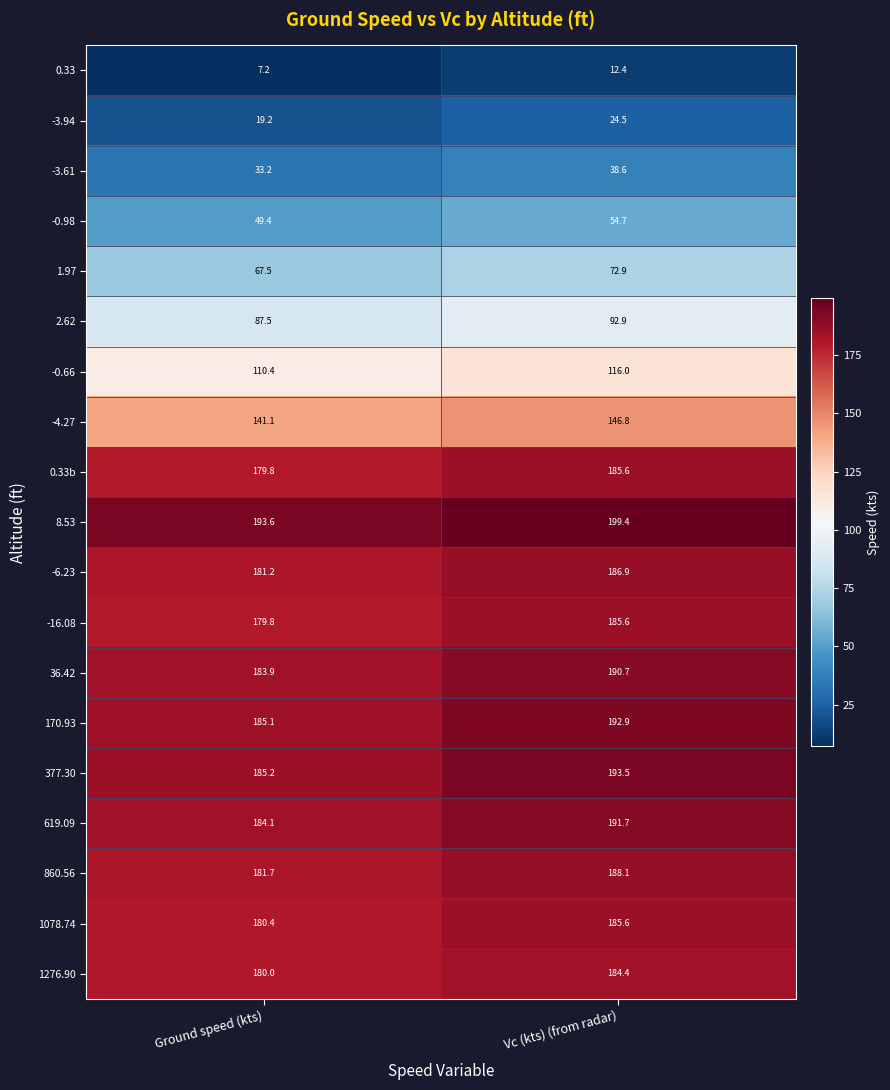

At which category does the chart reach its peak across all series?

Vc (kts) (from radar)